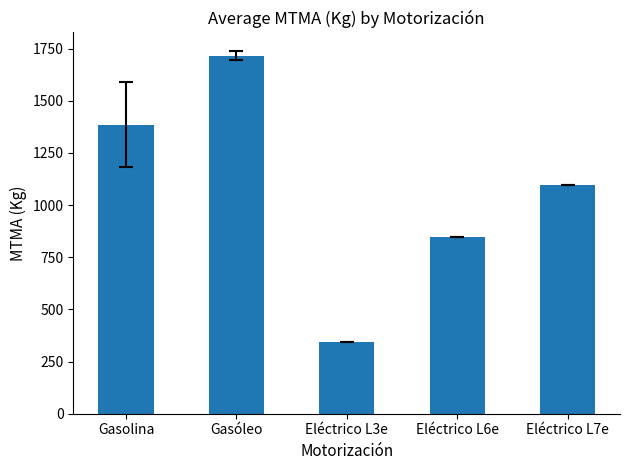

At which label does the data first exceed 1095?

Gasolina